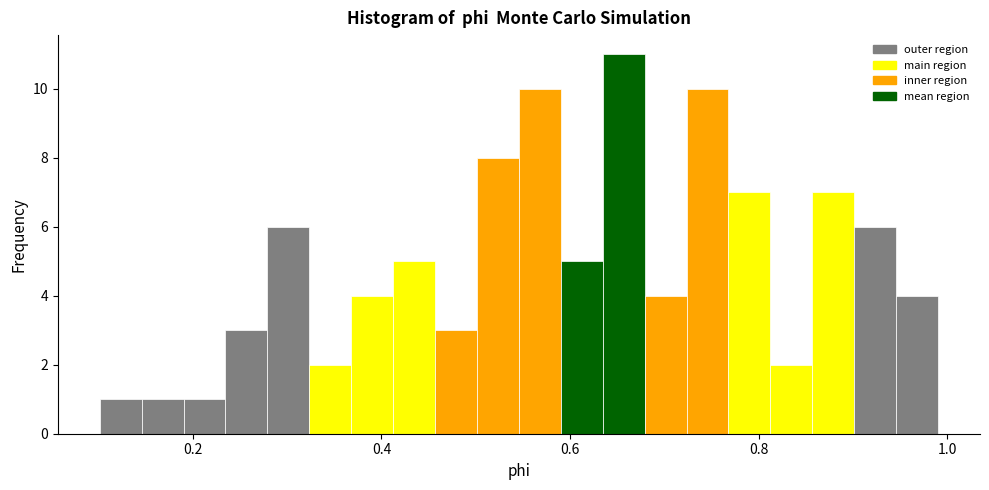

Around what value on the x-axis is the tallest bar? Give the approximate position of its centre, as read against the axis.

0.66